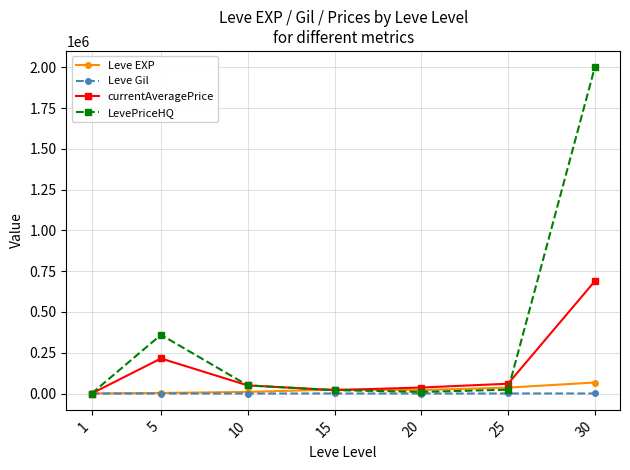

What is the maximum value for currentAveragePrice?

688863.3